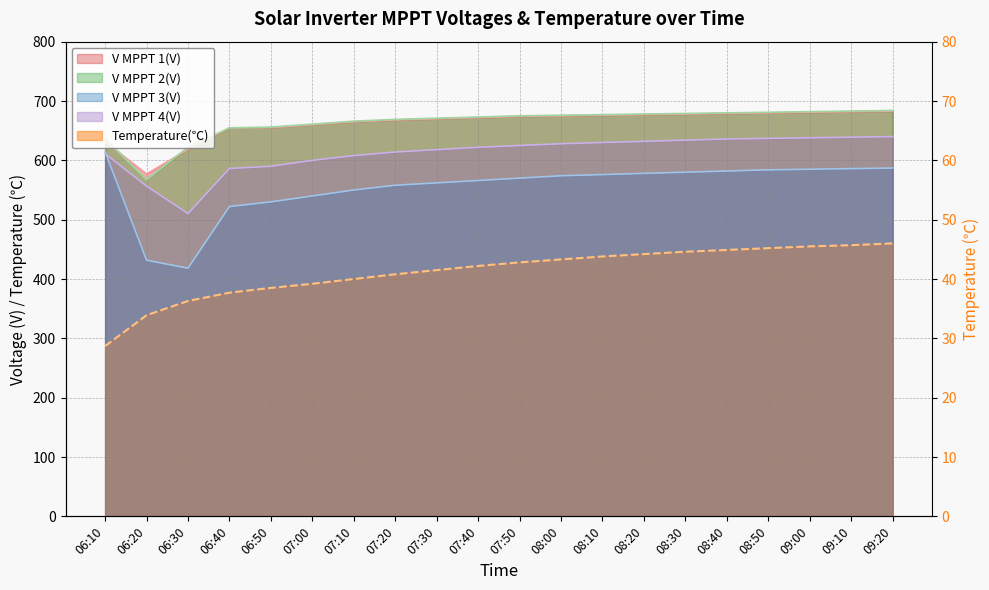

What are all the series names shown in the legend?

V MPPT 1(V), V MPPT 2(V), V MPPT 3(V), V MPPT 4(V), Temperature(℃)